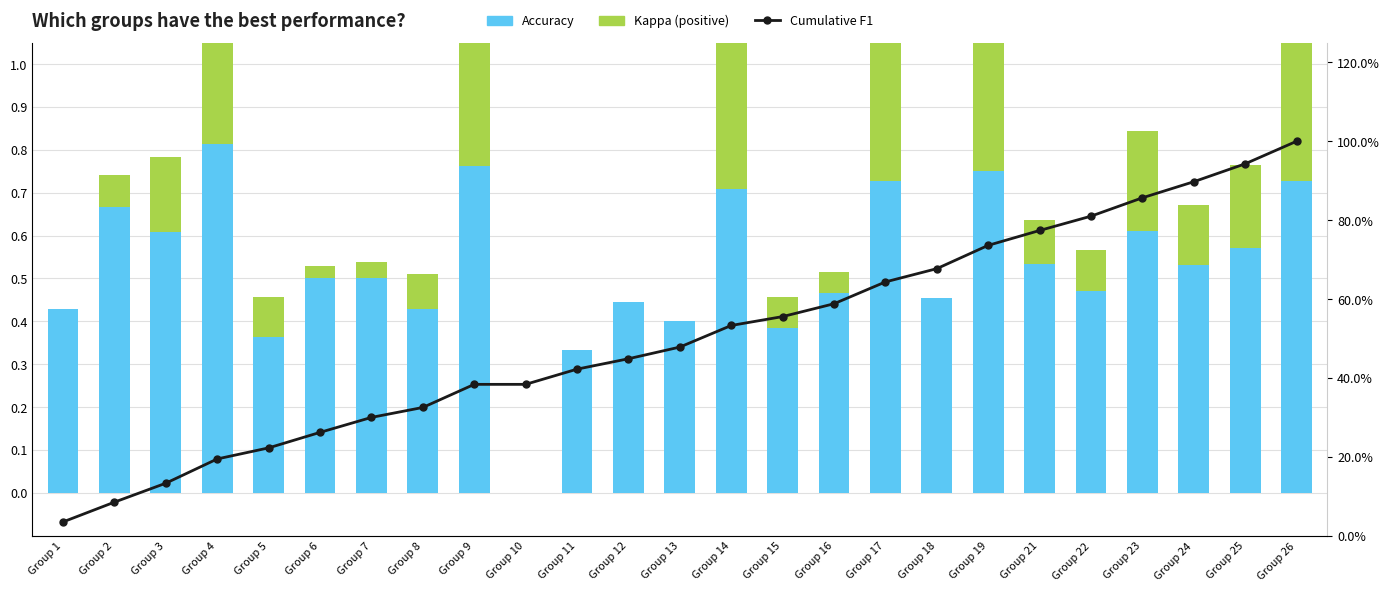

Reading right to left, list all the values displayed in this chart.

Accuracy: Group 26=0.7	Group 25=0.6	Group 24=0.5	Group 23=0.6	Group 22=0.5	Group 21=0.5	Group 19=0.8	Group 18=0.5	Group 17=0.7	Group 16=0.5	Group 15=0.4	Group 14=0.7	Group 13=0.4	Group 12=0.4	Group 11=0.3	Group 10=0.0	Group 9=0.8	Group 8=0.4	Group 7=0.5	Group 6=0.5	Group 5=0.4	Group 4=0.8	Group 3=0.6	Group 2=0.7	Group 1=0.4
Kappa (positive): Group 26=0.5	Group 25=0.2	Group 24=0.1	Group 23=0.2	Group 22=0.1	Group 21=0.1	Group 19=0.5	Group 18=0.0	Group 17=0.5	Group 16=0.0	Group 15=0.1	Group 14=0.4	Group 13=0.0	Group 12=0.0	Group 11=0.0	Group 10=0.0	Group 9=0.5	Group 8=0.1	Group 7=0.0	Group 6=0.0	Group 5=0.1	Group 4=0.6	Group 3=0.2	Group 2=0.1	Group 1=0.0
Cumulative F1: Group 26=1.0	Group 25=0.9	Group 24=0.9	Group 23=0.9	Group 22=0.8	Group 21=0.8	Group 19=0.7	Group 18=0.7	Group 17=0.6	Group 16=0.6	Group 15=0.6	Group 14=0.5	Group 13=0.5	Group 12=0.4	Group 11=0.4	Group 10=0.4	Group 9=0.4	Group 8=0.3	Group 7=0.3	Group 6=0.3	Group 5=0.2	Group 4=0.2	Group 3=0.1	Group 2=0.1	Group 1=0.0